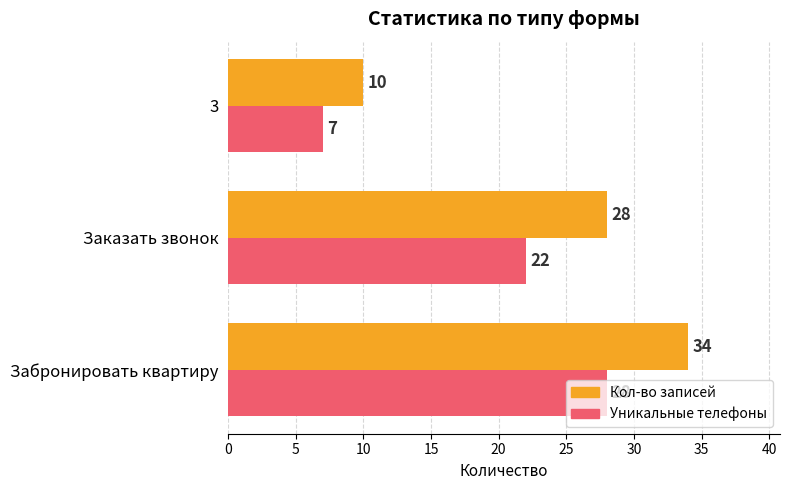

What is the sum of all Уникальные телефоны values?

57